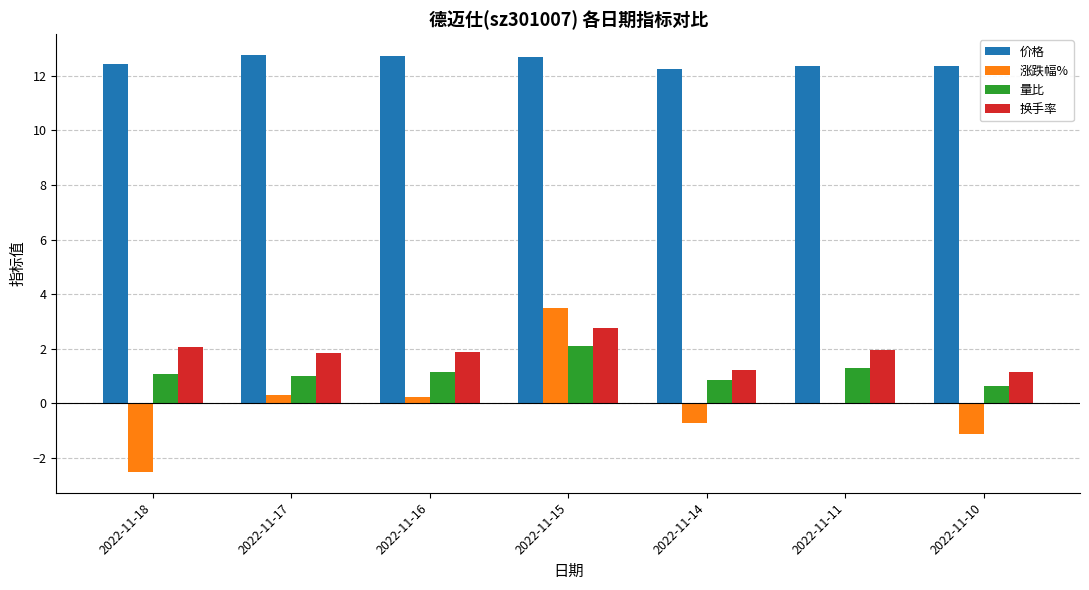

At which category is the sum across all series the highest?

2022-11-15